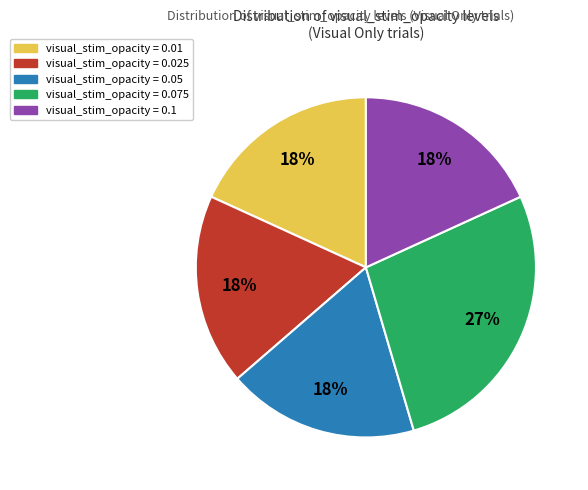

To the nearest percent, what is the average slice percentage?

20%